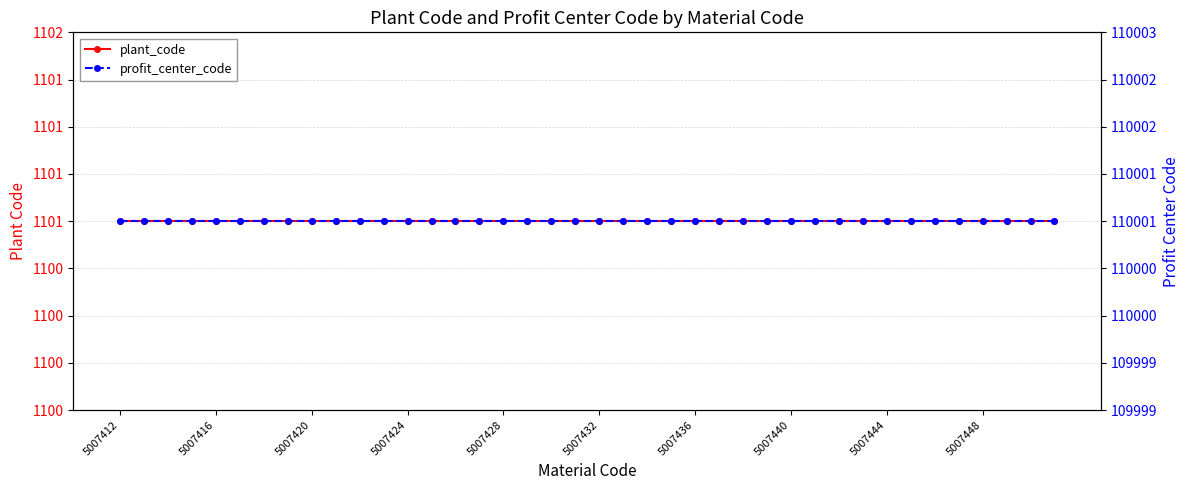

What is the average value of the profit_center_code series?

110001